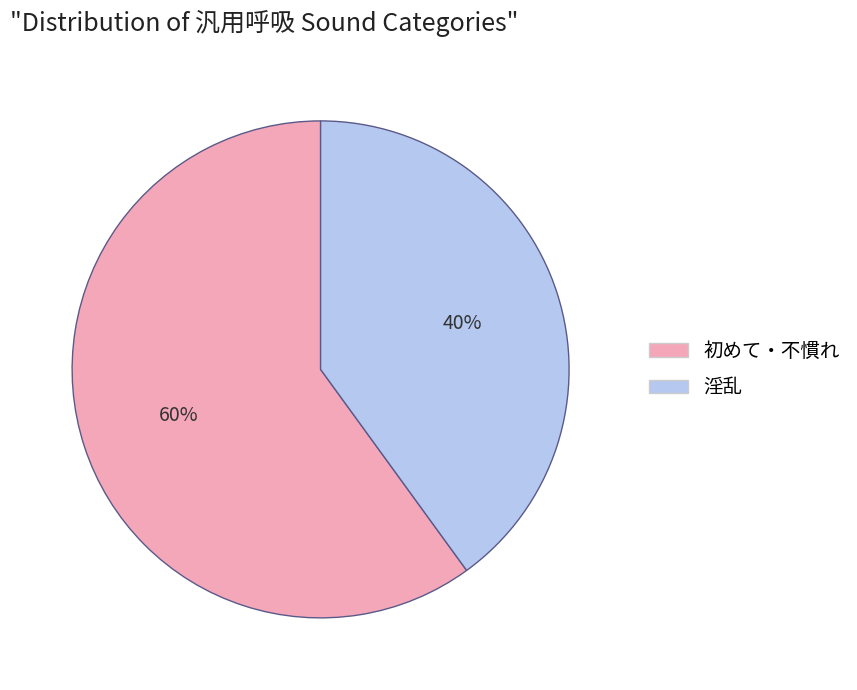

Do 初めて・不慣れ and 淫乱 together represent more than half of the pie?

Yes